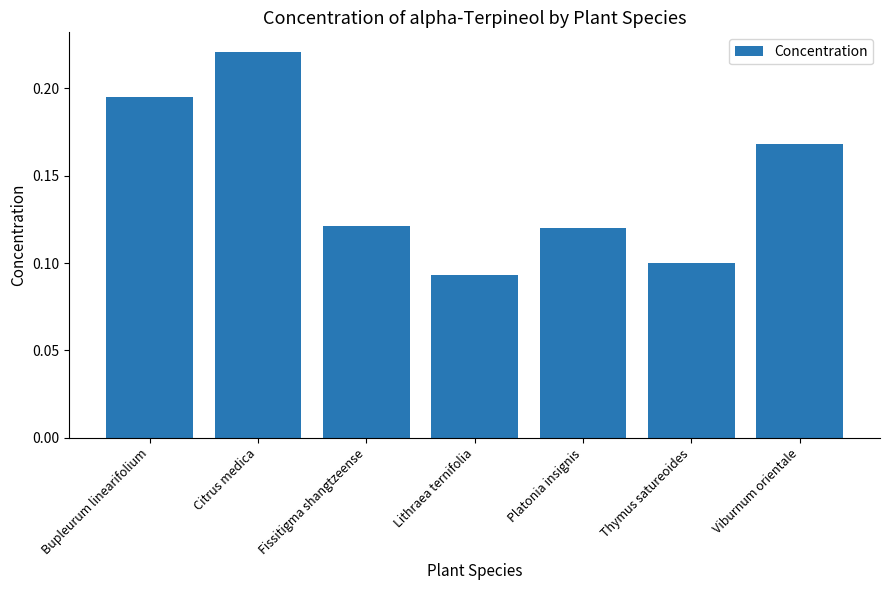

How many series are shown in this chart?

1